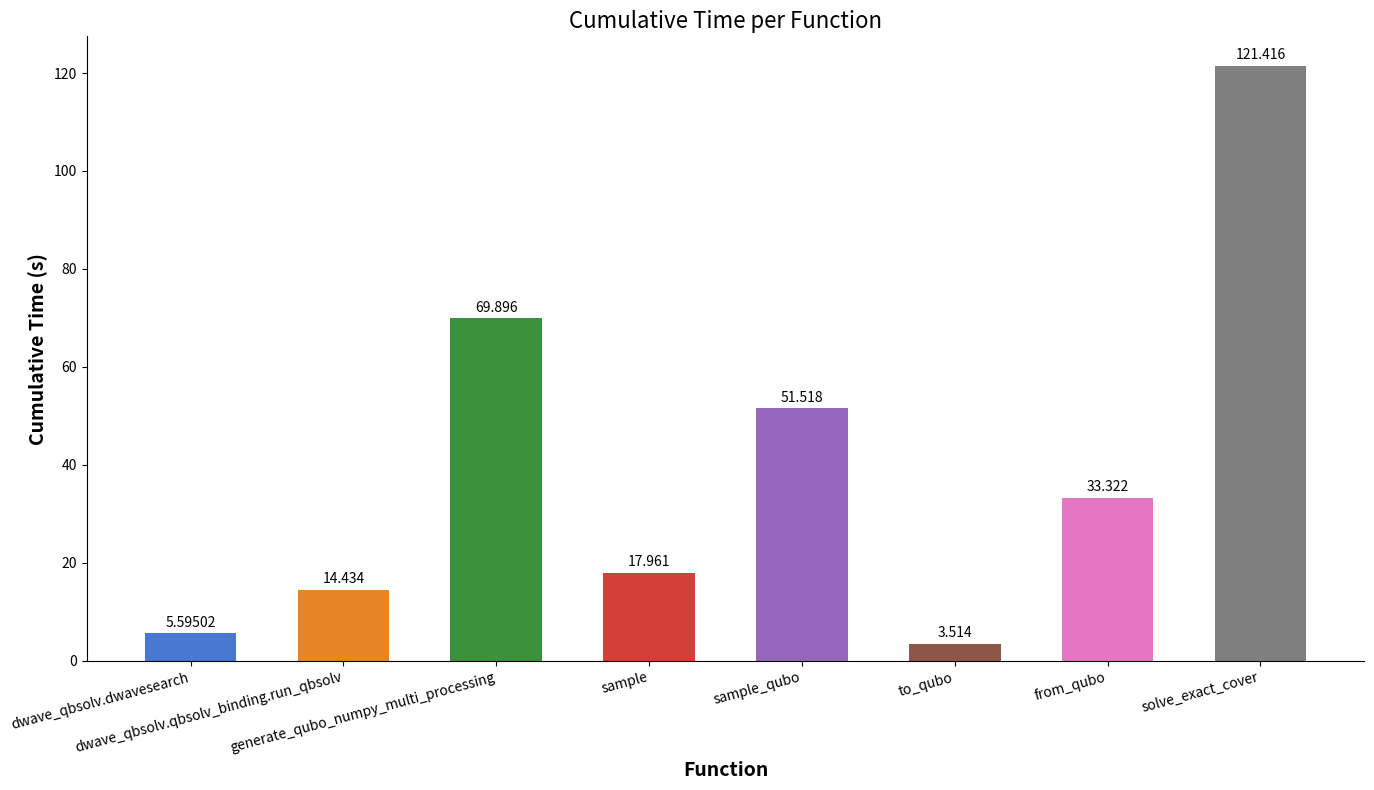

Which label corresponds to the smallest value in the chart?

to_qubo